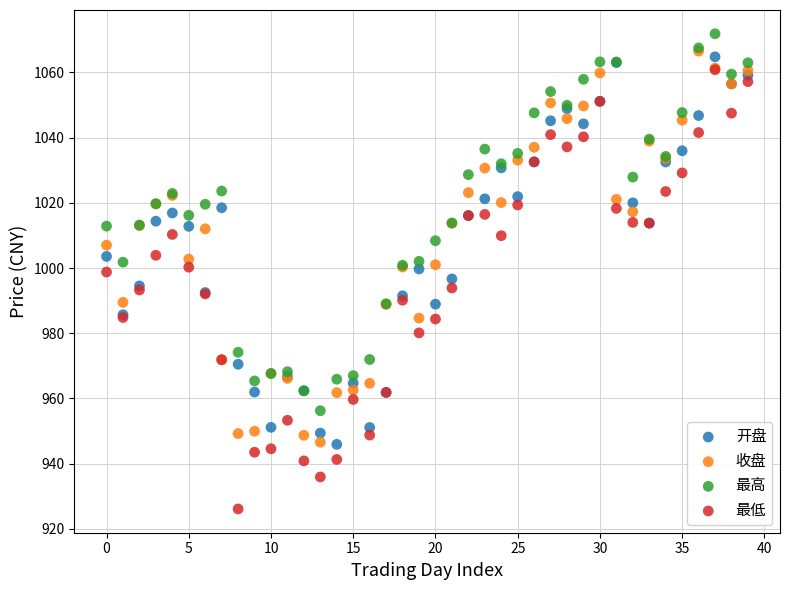

Which series contains the lowest Y value?

最低